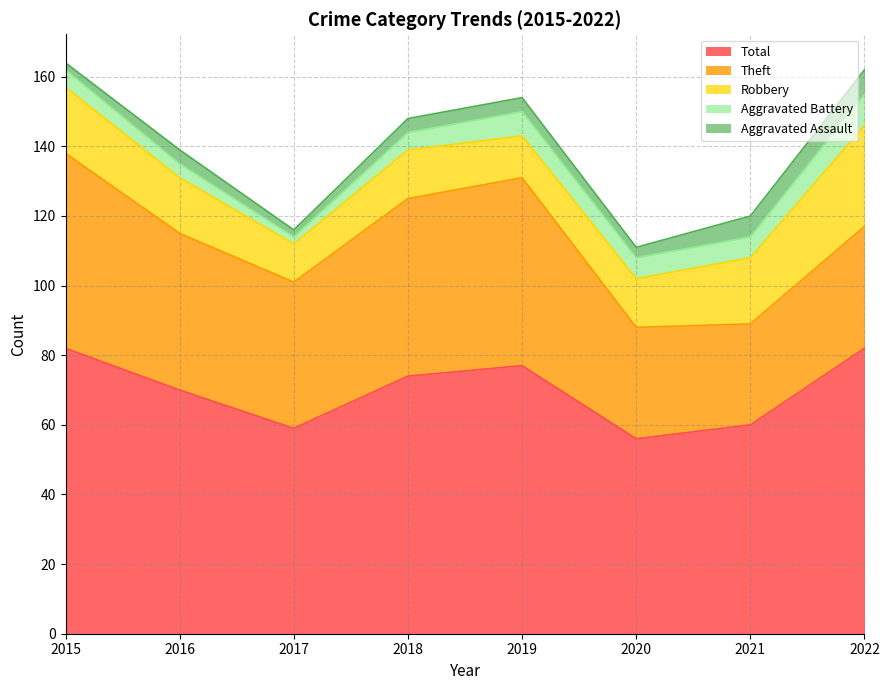

Rank the series at 2016 from highest to lowest value.

Total, Theft, Robbery, Aggravated Assault, Aggravated Battery